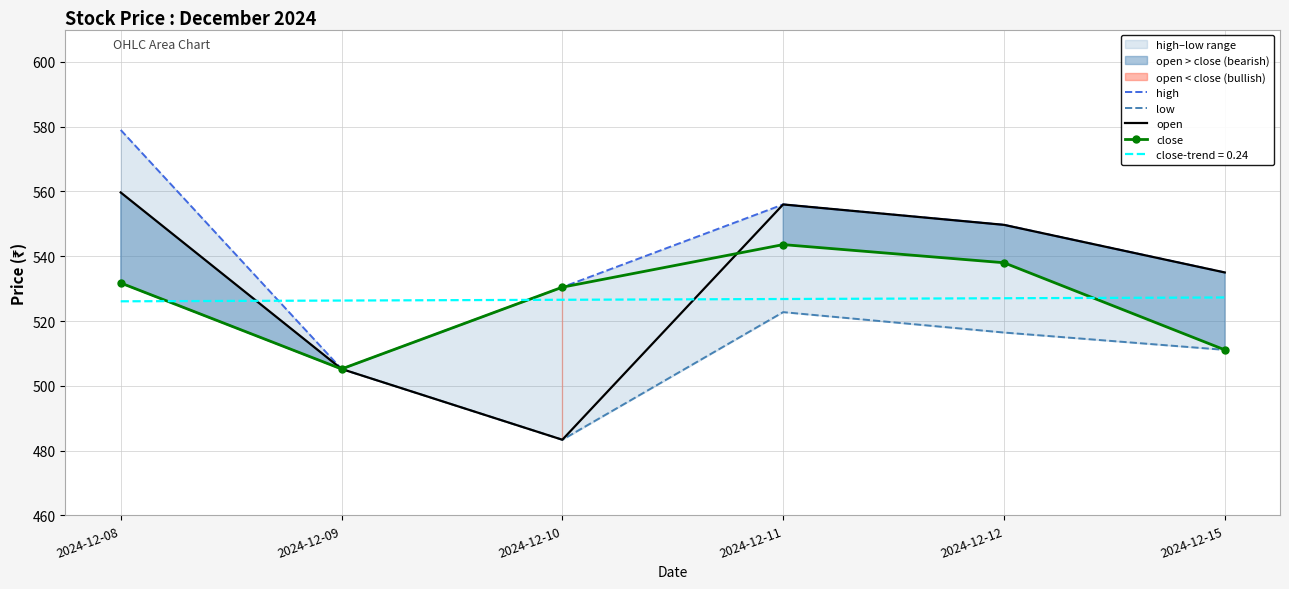

Count the number of categories in the chart.

6